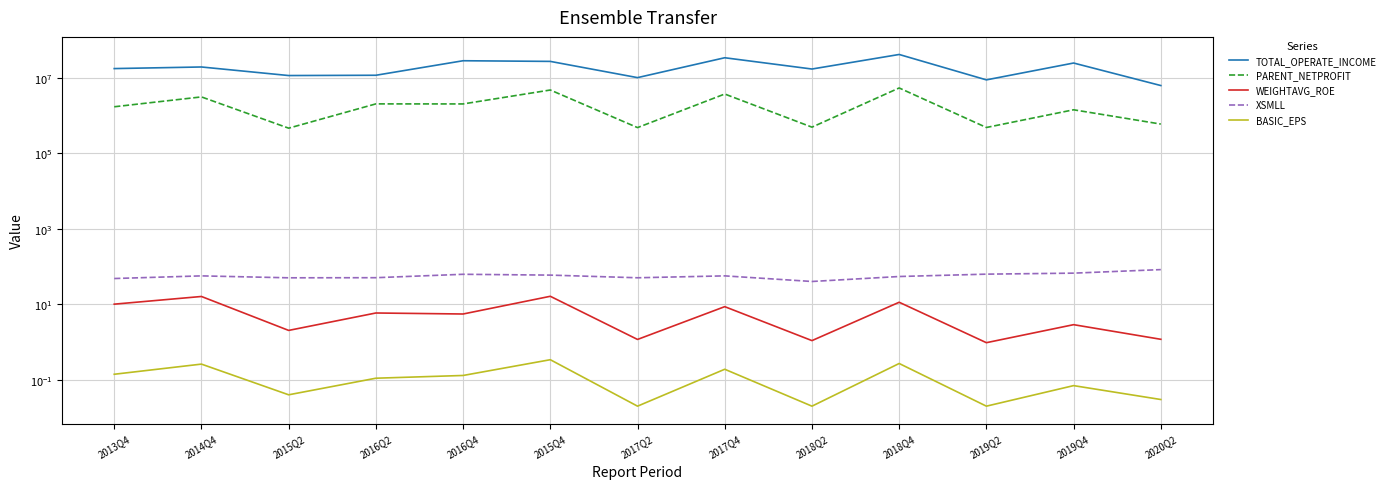

True or false: BASIC_EPS has more than 1 points higher than both neighbors.

True